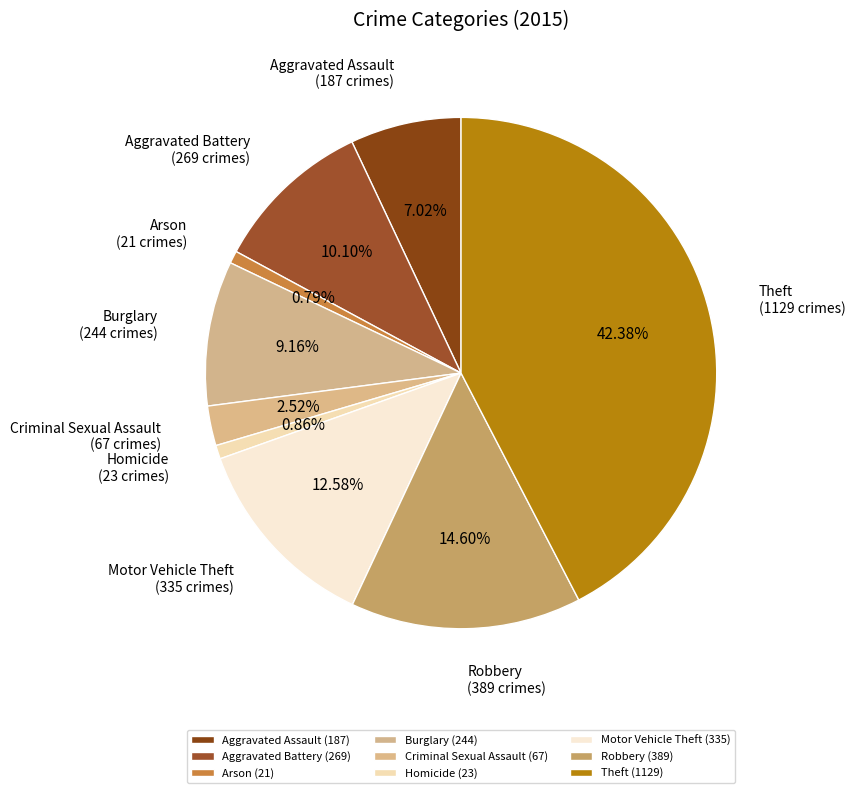

Does Arson account for over 50% of the chart?

No